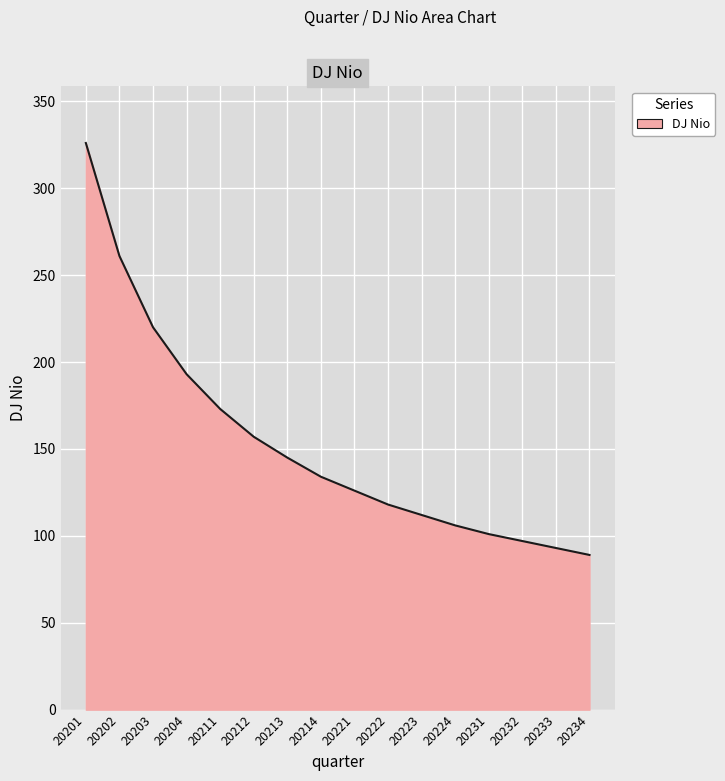

Reading left to right, transcribe all the data shown in this chart.

20201=326	20202=261	20203=220	20204=193	20211=173	20212=157	20213=145	20214=134	20221=126	20222=118	20223=112	20224=106	20231=101	20232=97	20233=93	20234=89